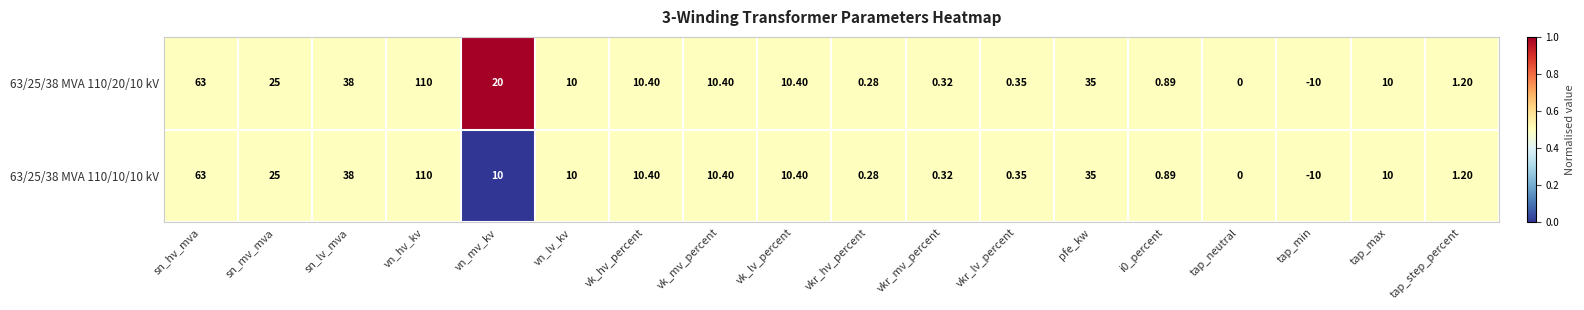

Which series has the largest total across all categories?

63/25/38 MVA 110/20/10 kV